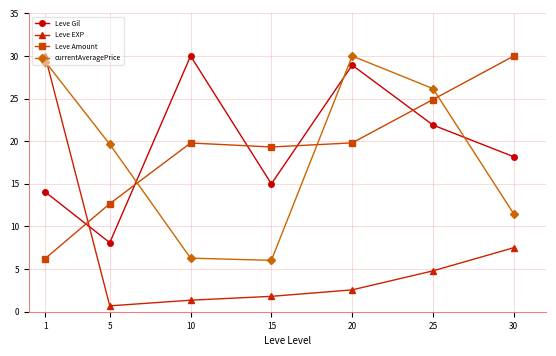

At how many categories does at least one series exceed 7?

7